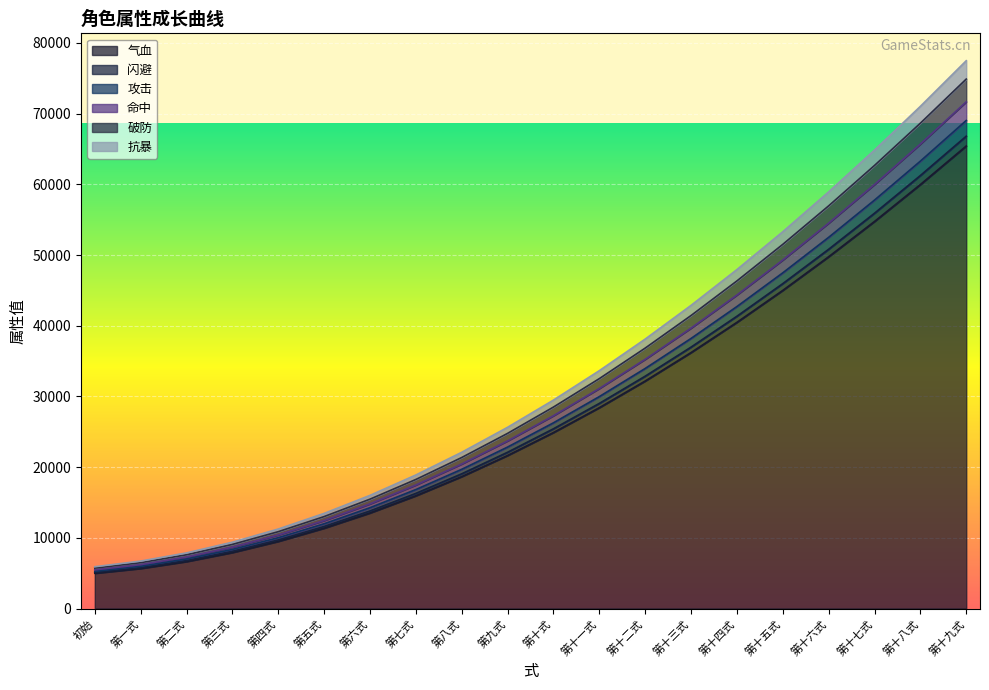

The value of 气血 at 第十式 is 43153. True or false?

False